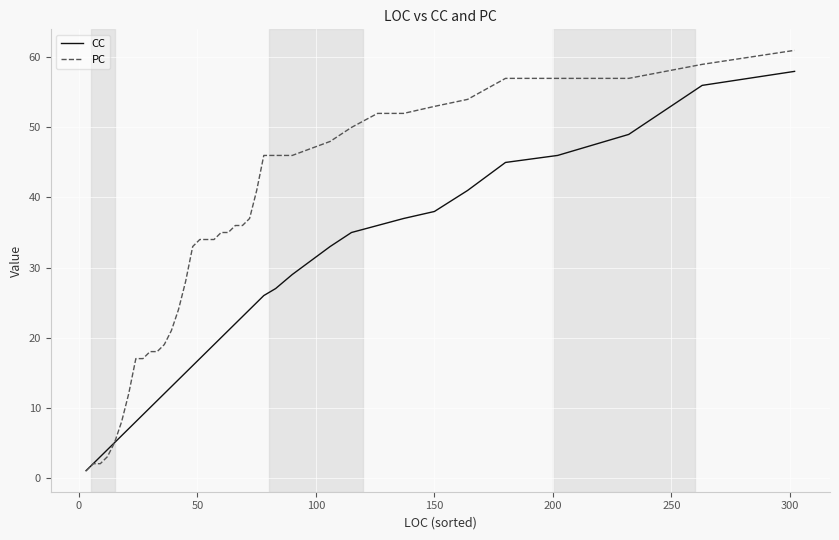

How many distinct data groups are displayed?

2